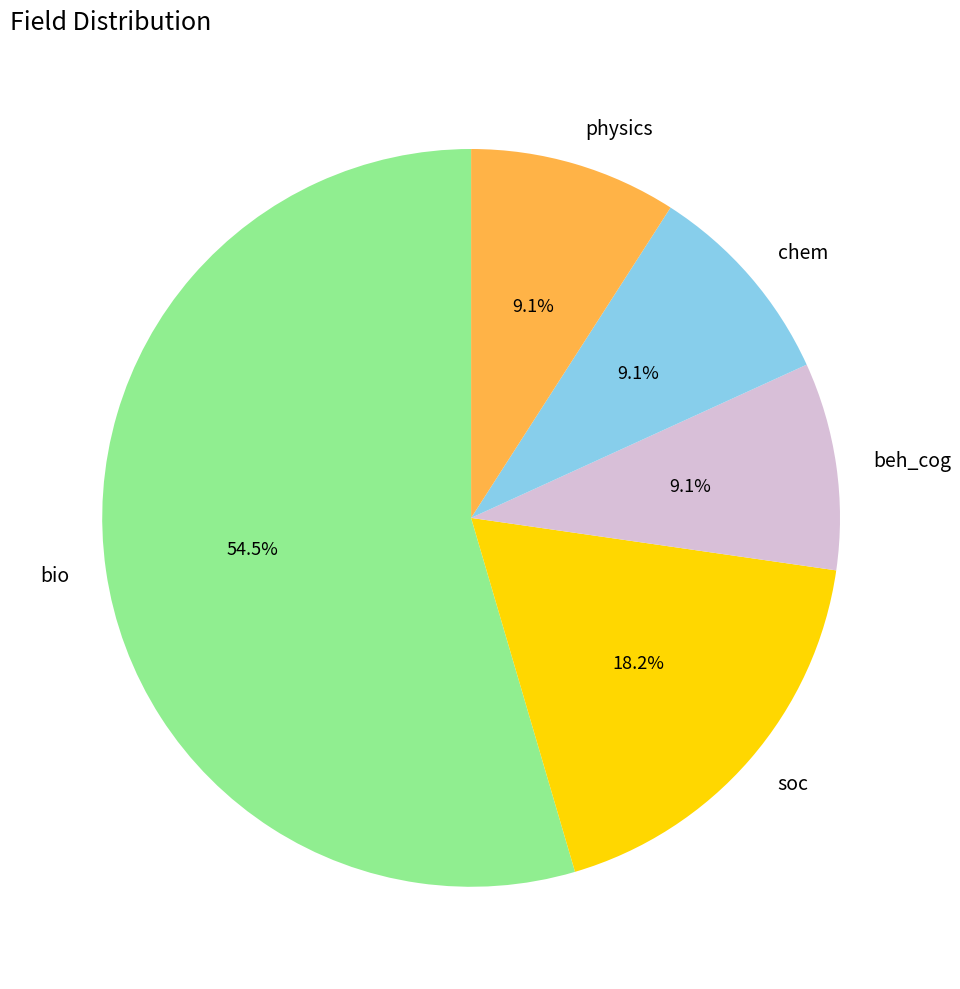

Which slice is the largest?

bio